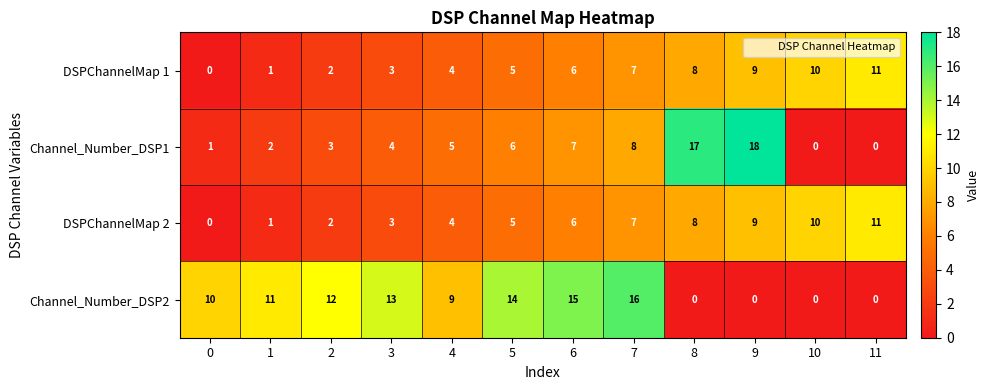

Between 2 and 8, which series saw the biggest shift?

Channel_Number_DSP1